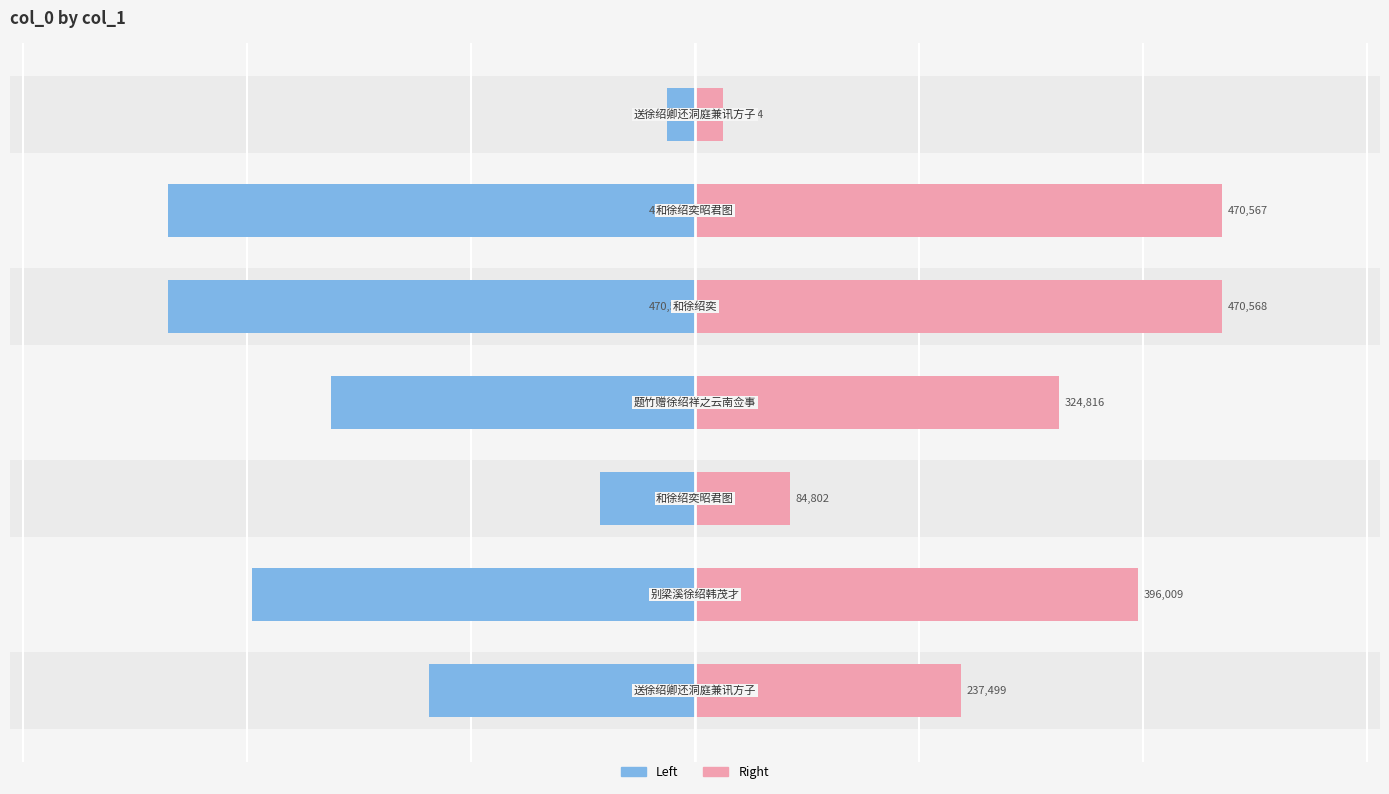

What is the spread (max minus min) of values at 4?

941136.0